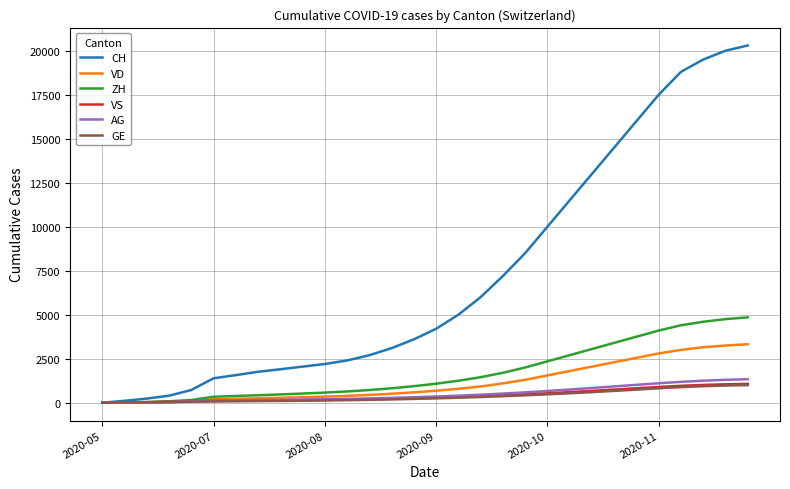

Which series has the widest spread of values?

CH